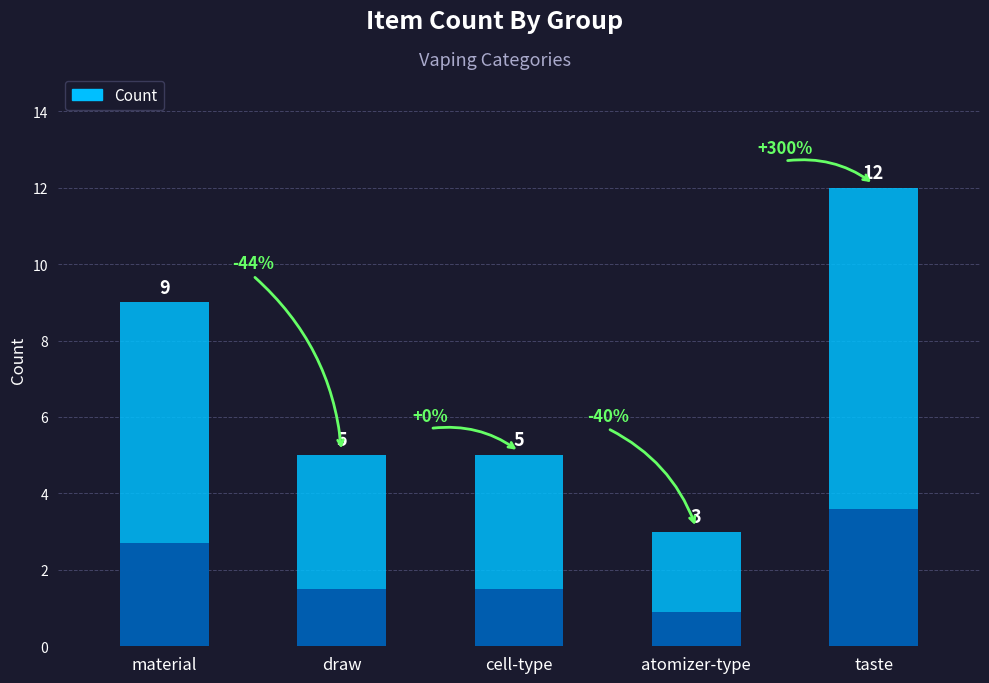

What is the change in value from material to draw?

-4